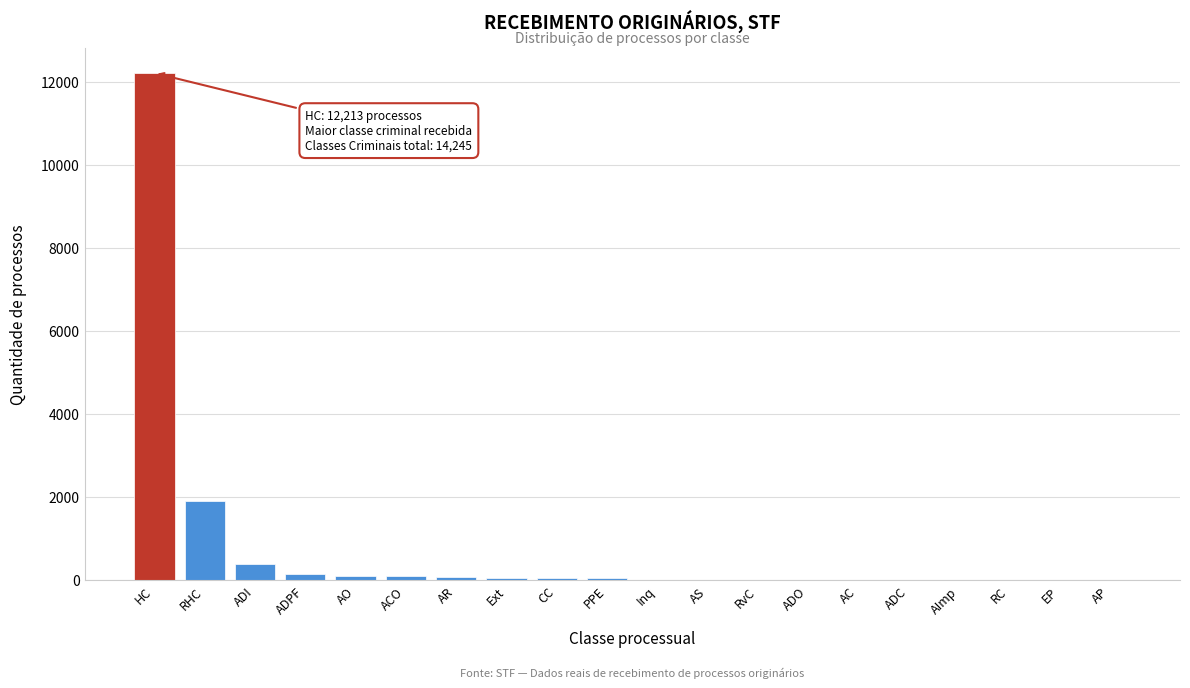

What is the greatest value displayed?

12213